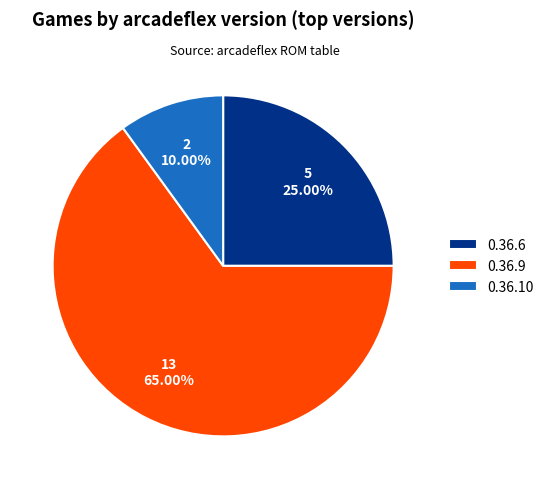

To the nearest percent, what is the average slice percentage?

33%